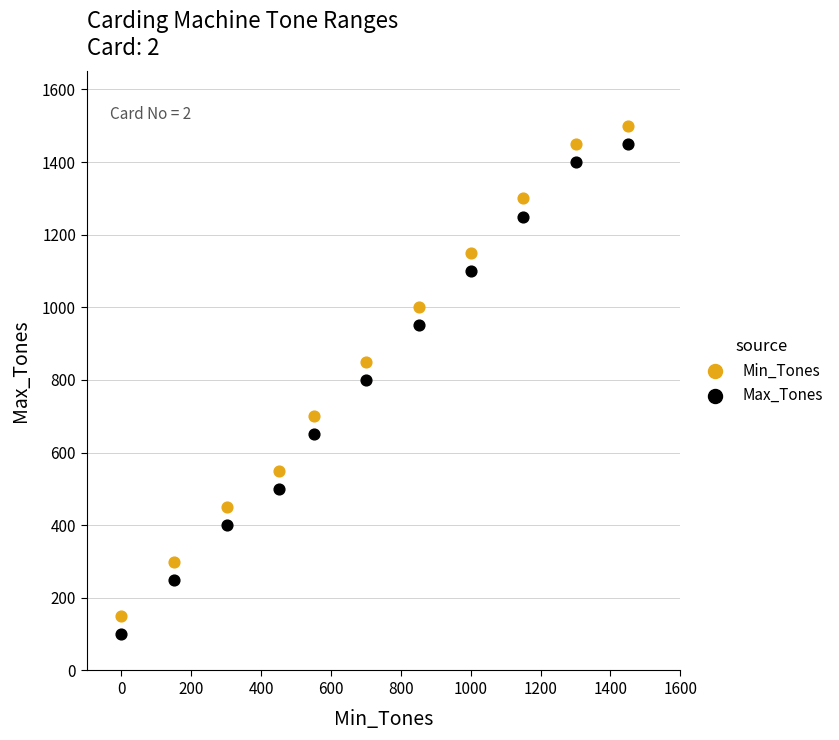

Which series reaches the maximum Y coordinate?

Min_Tones